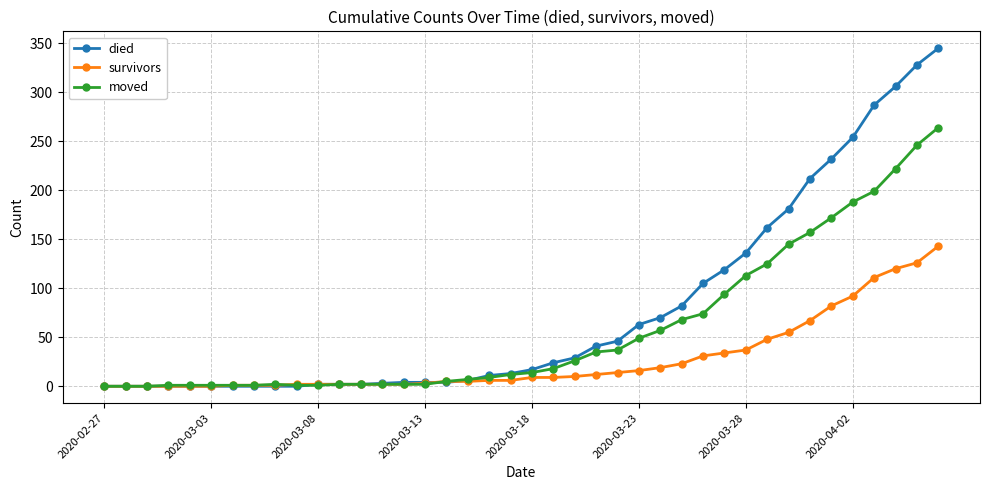

What is the greatest value displayed?

345